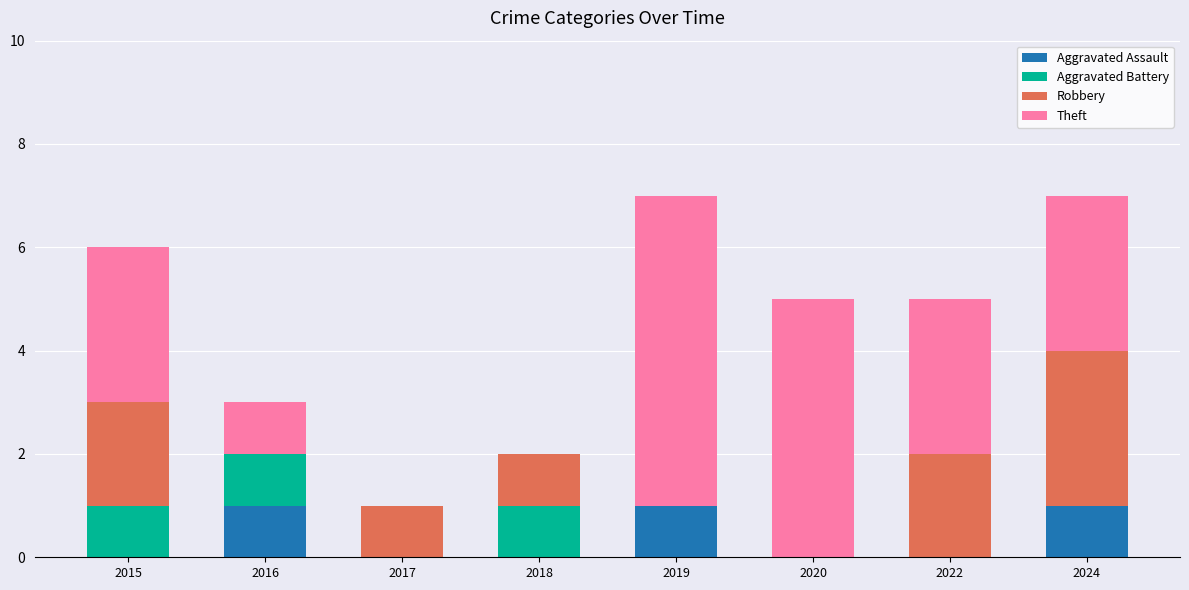

Is it true that Aggravated Assault equals 0 at 2018?

True